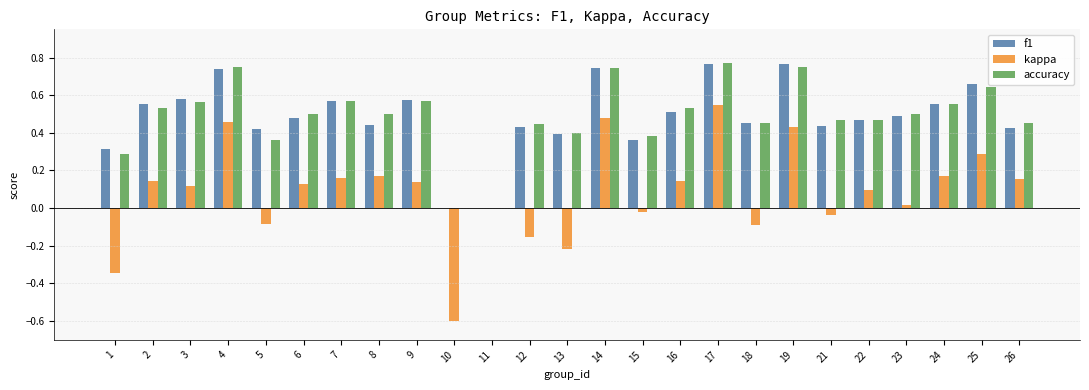

Is the value of accuracy at 23 greater than the value of f1 at 15?

Yes